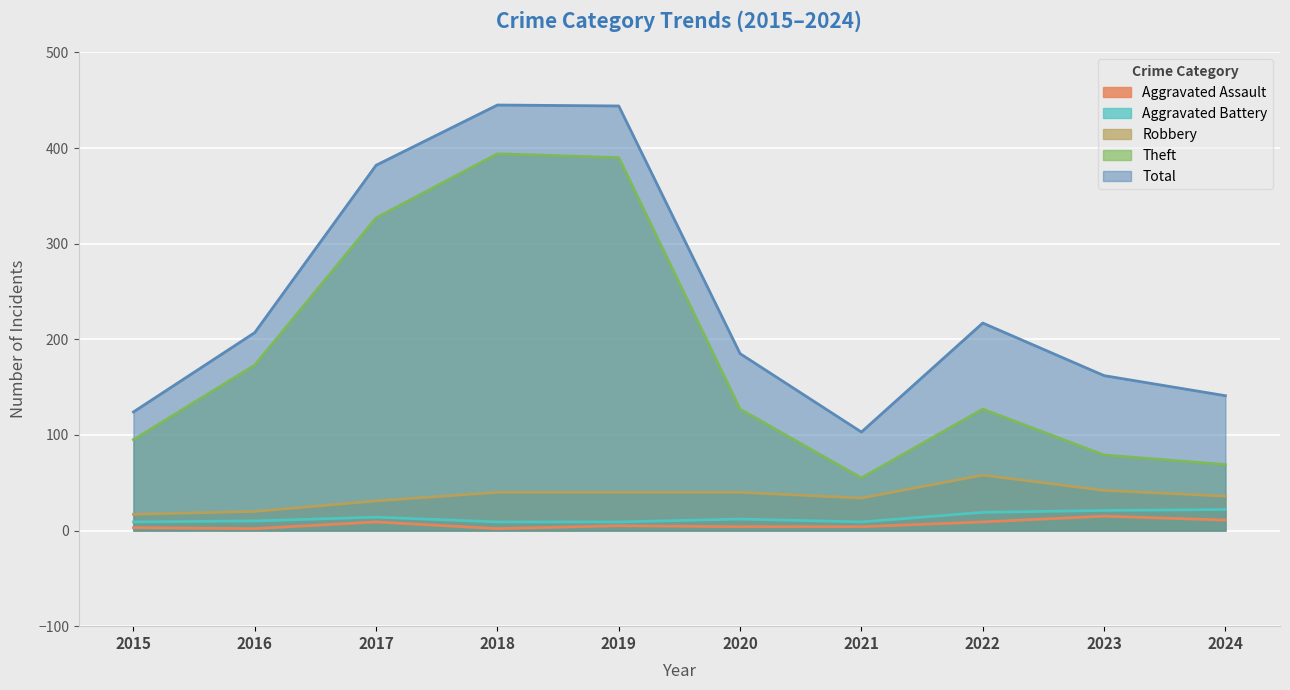

In Robbery, how many points are higher than both neighbors (excluding endpoints)?

1